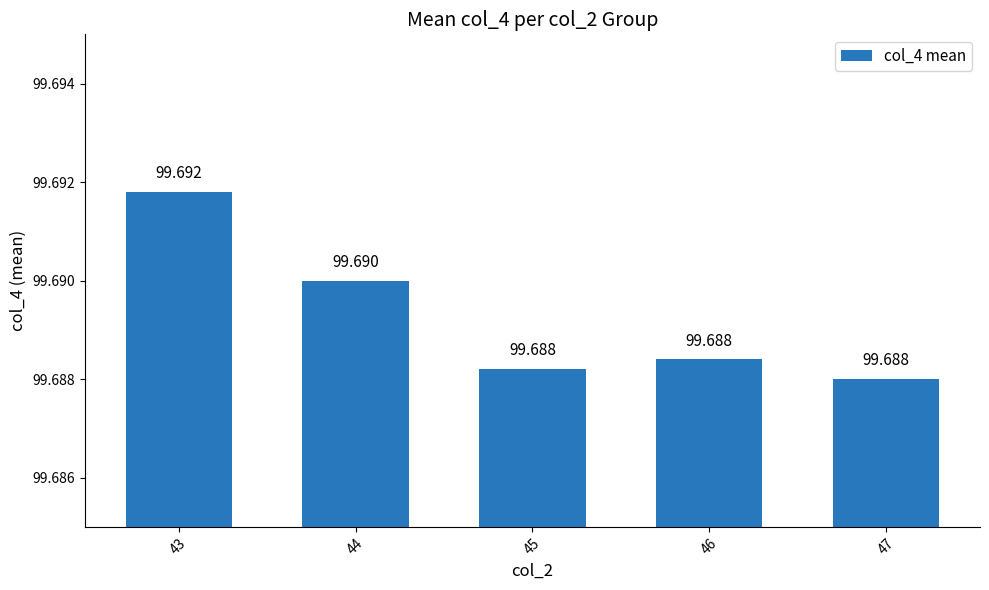

Between 43 and 44, which is larger?

43